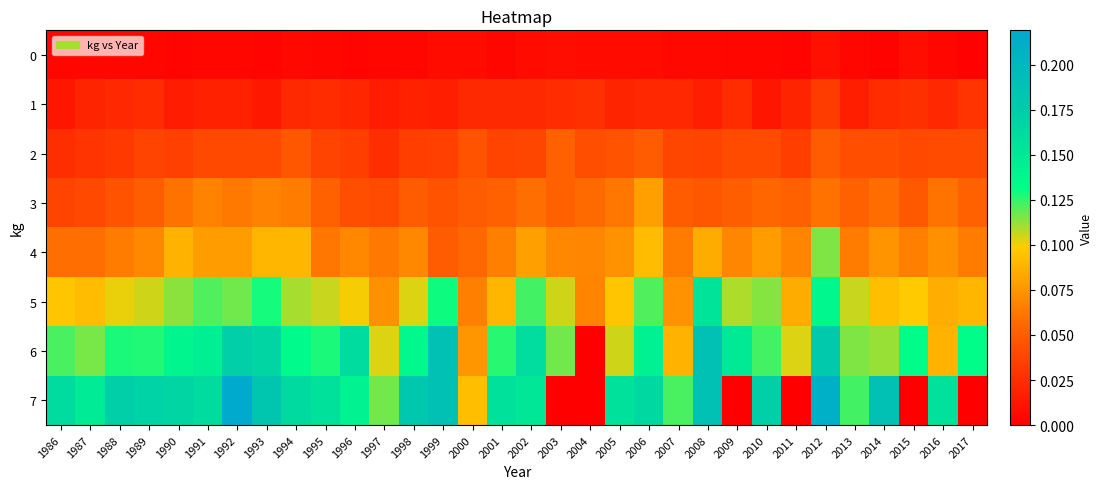

Rank the series at 1993 from highest to lowest value.

7, 6, 5, 4, 3, 2, 1, 0